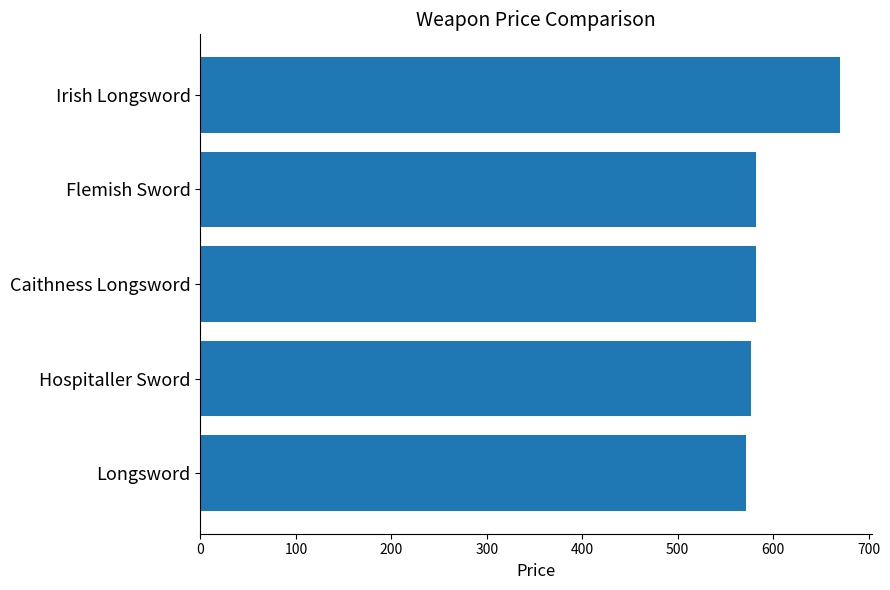

What is the greatest value displayed?

670